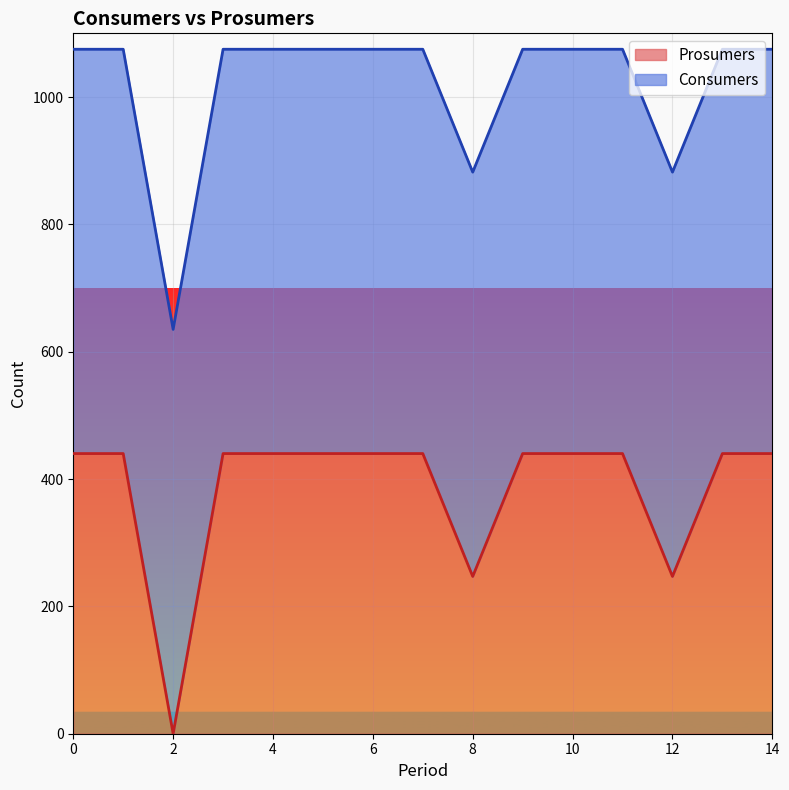

The value of Prosumers at 10 is 595. True or false?

False